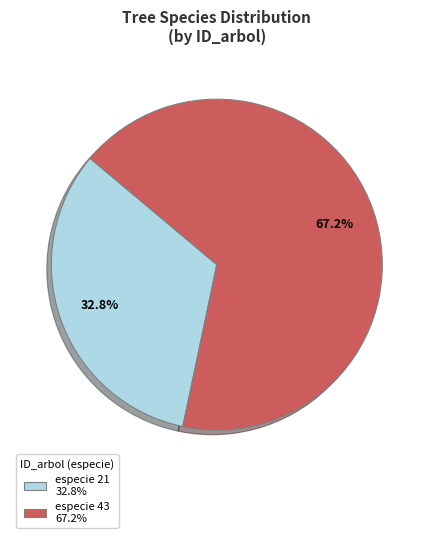

Approximately how many times larger is the value at especie 43 67.2% compared to especie 21 32.8%?

2.0